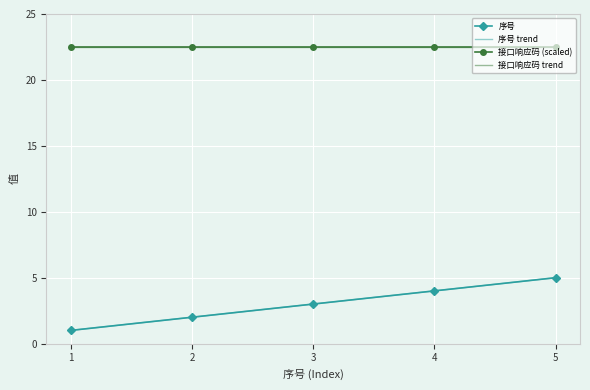

True or false: 接口响应码 (scaled) and 序号 intersect in this chart.

False